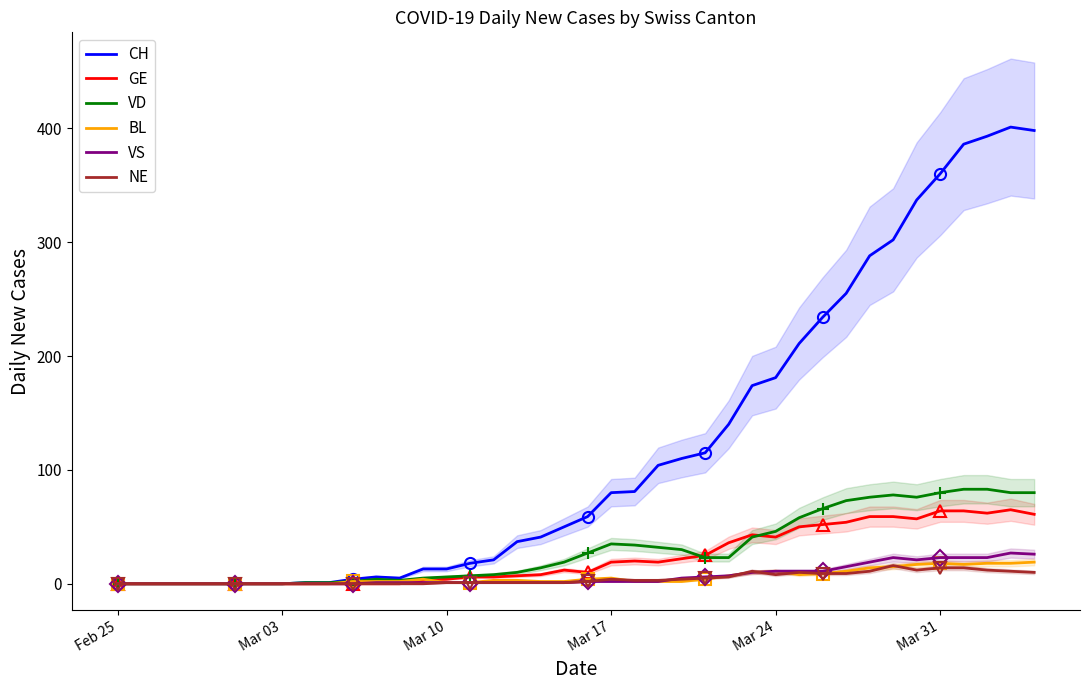

How many interior local valleys does the VD series have?

2